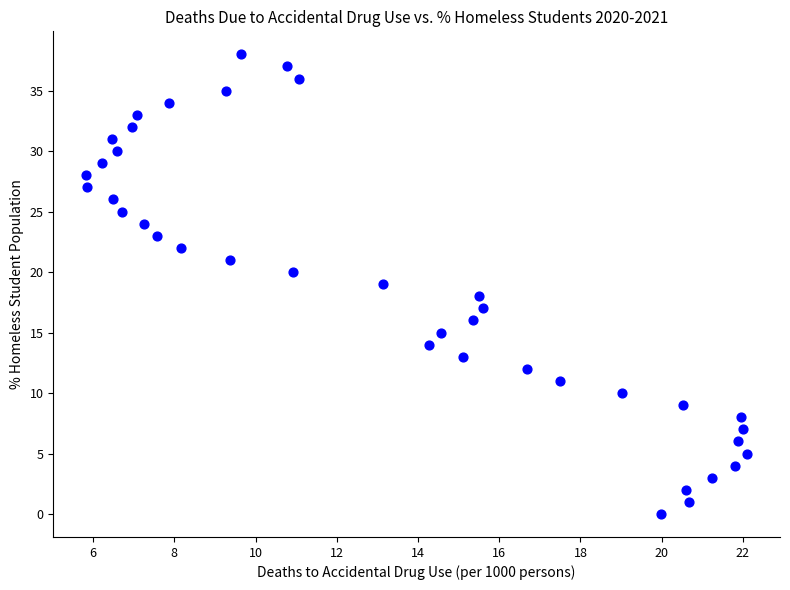

What is the range of Y values (max minus min)?

38